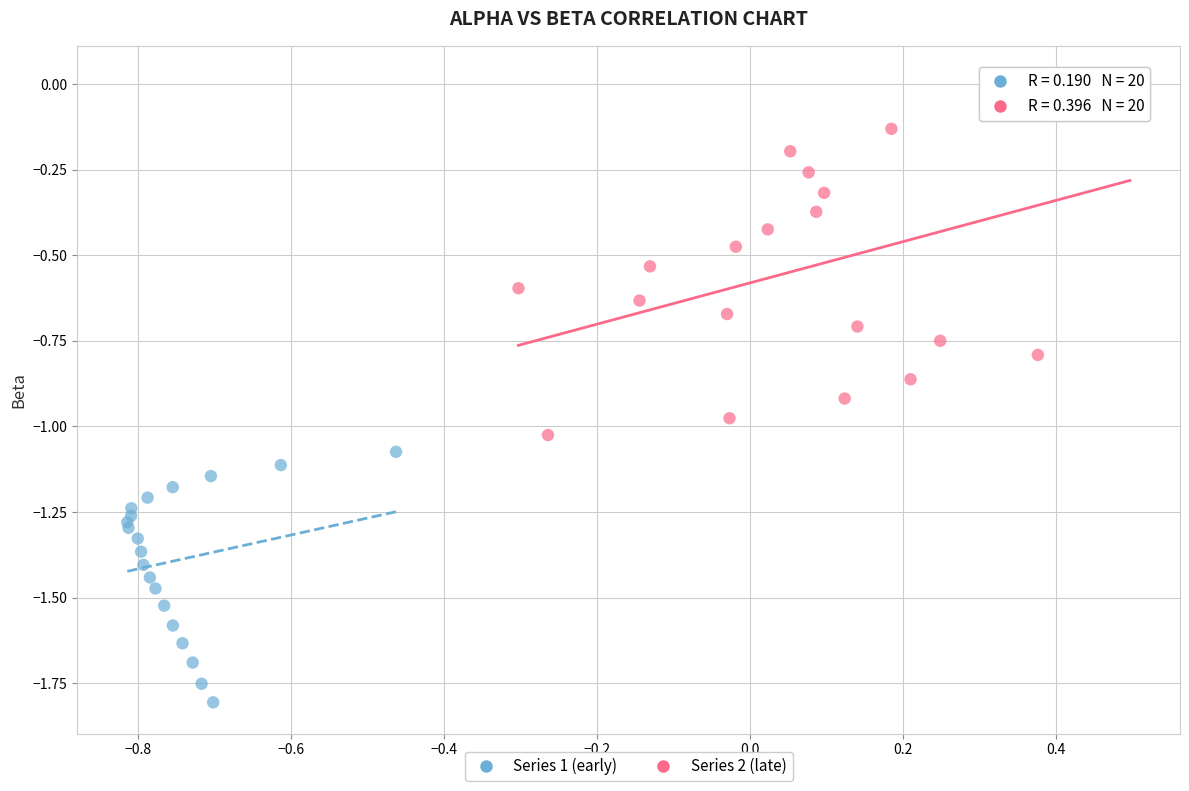

Which series reaches the minimum Y coordinate?

Series 1 (early)